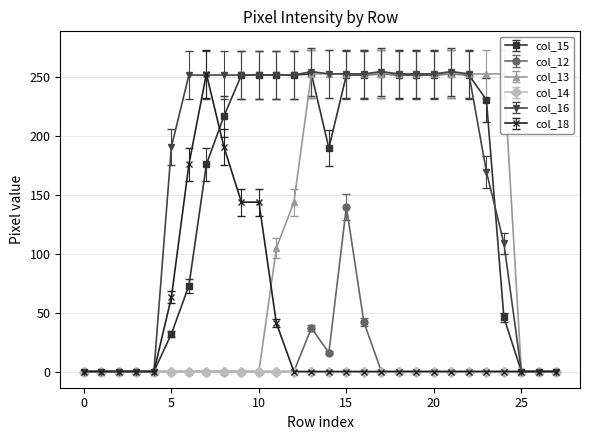

Is it true that col_12 equals 0 at 25?

True